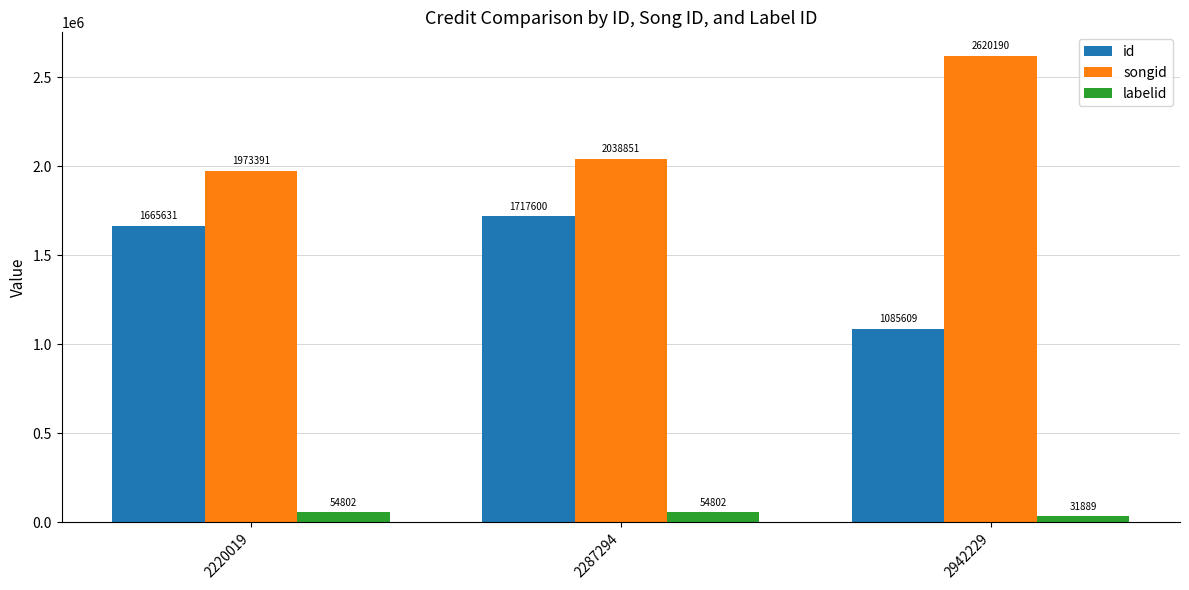

What is the greatest value displayed?

2620190